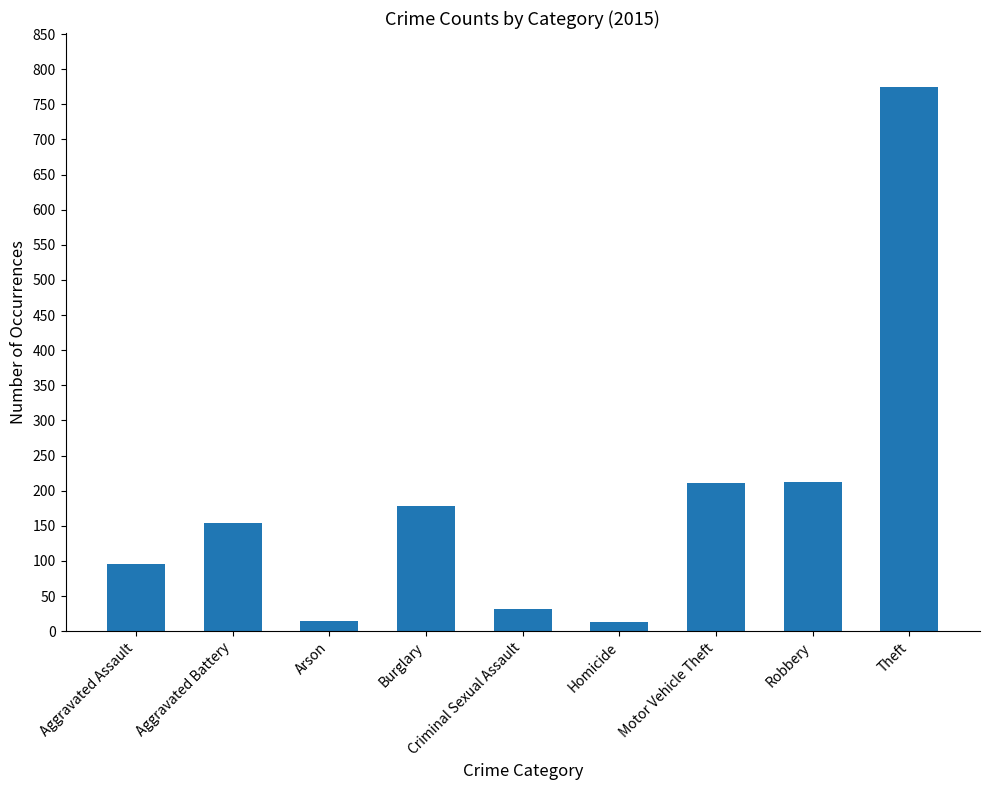

What is the label of the 9th bar from the left?

Theft